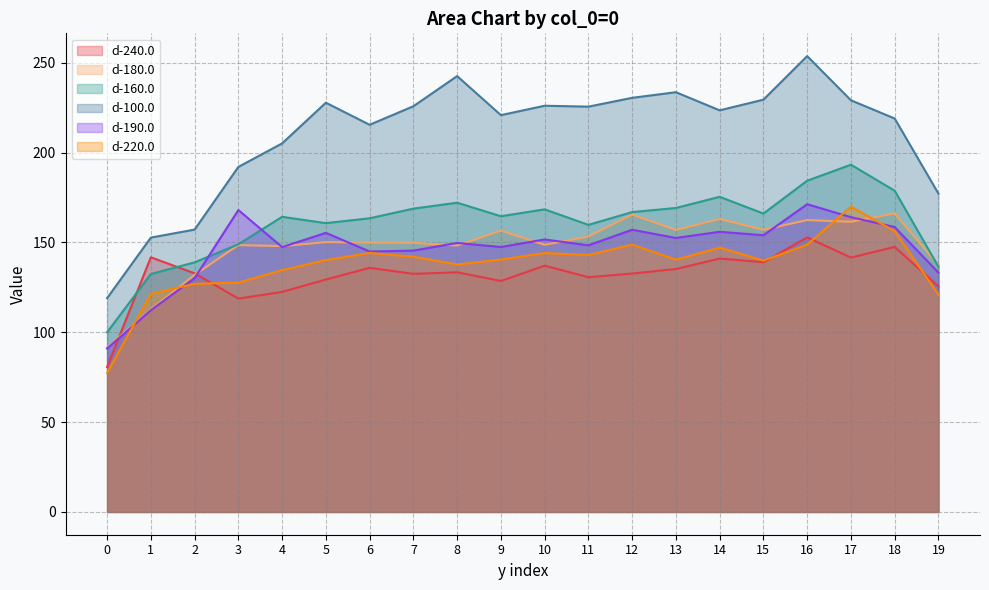

How many data points does each series have?

20